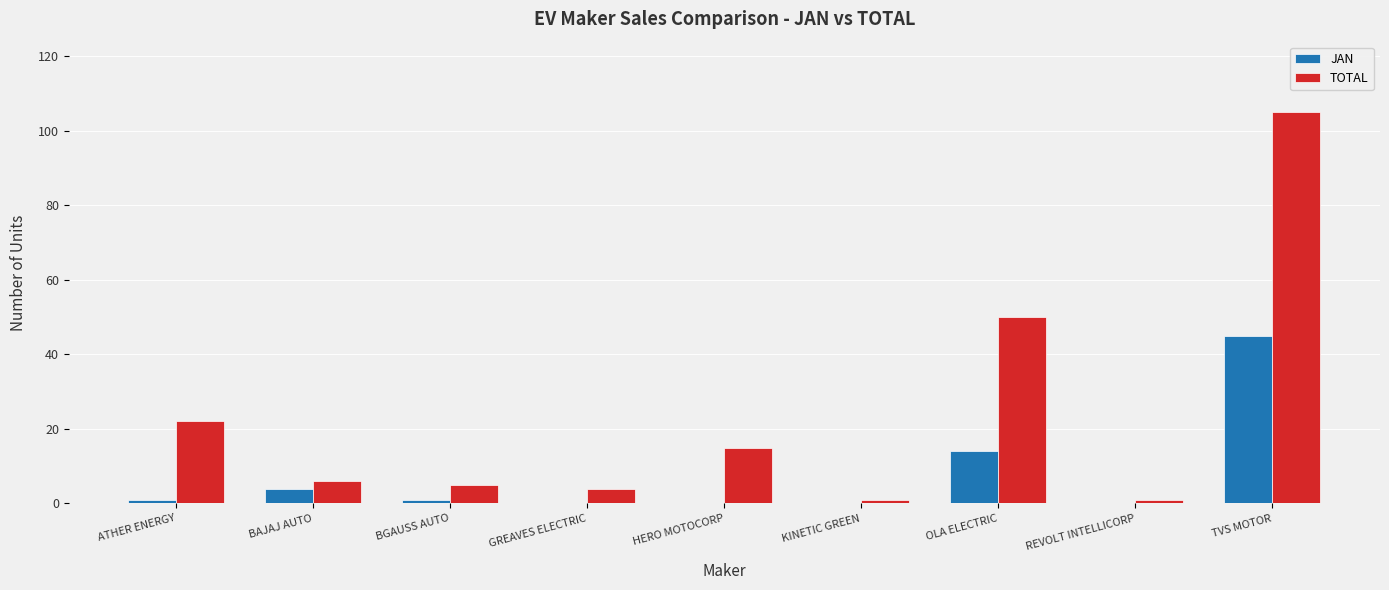

What value does the TOTAL series have at HERO MOTOCORP?

15